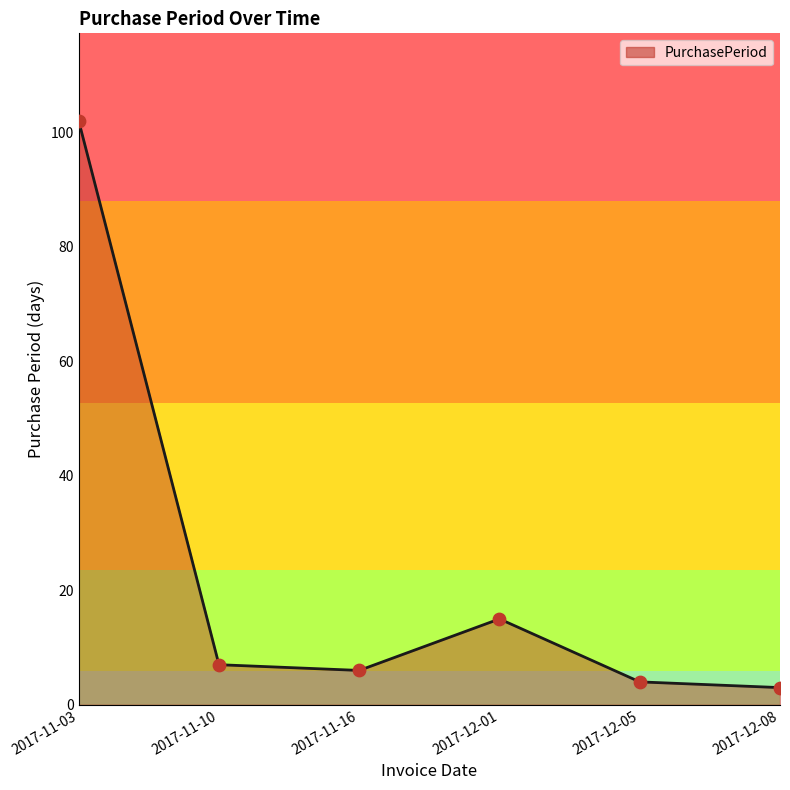

What is the change in value from 2017-11-16 to 2017-12-08?

-3